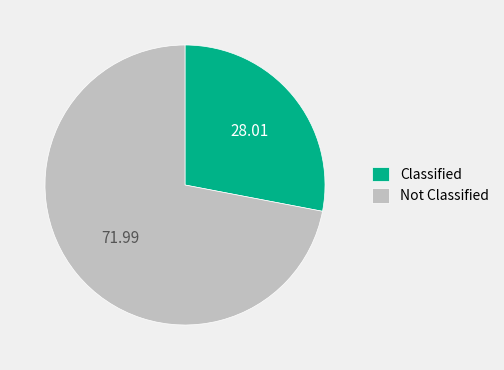

Which slice is the smallest?

Classified